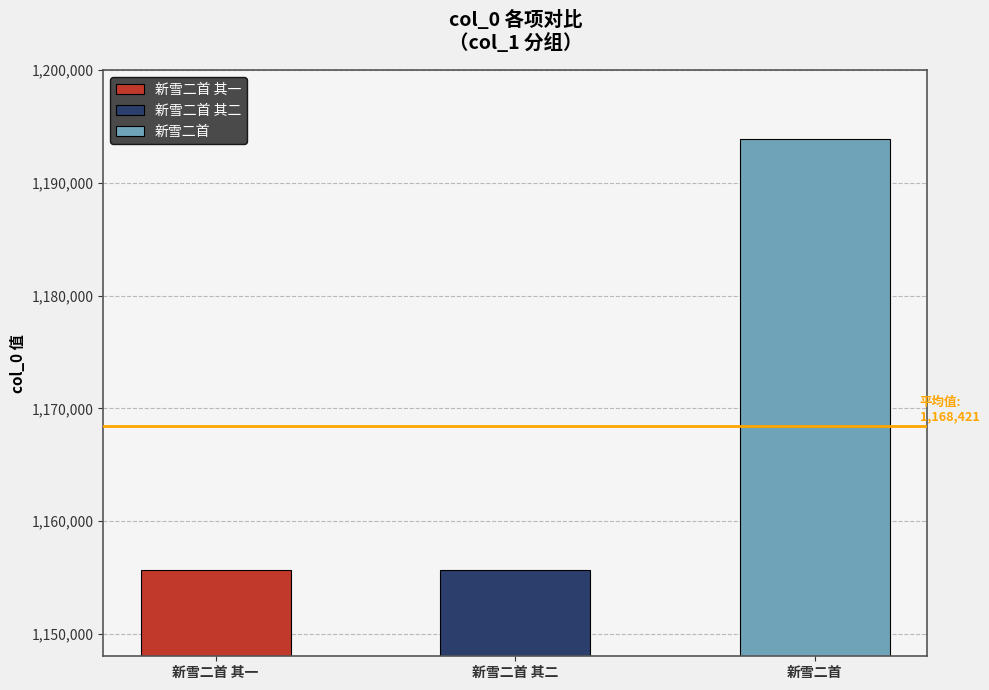

What is the smallest value displayed?

1155682